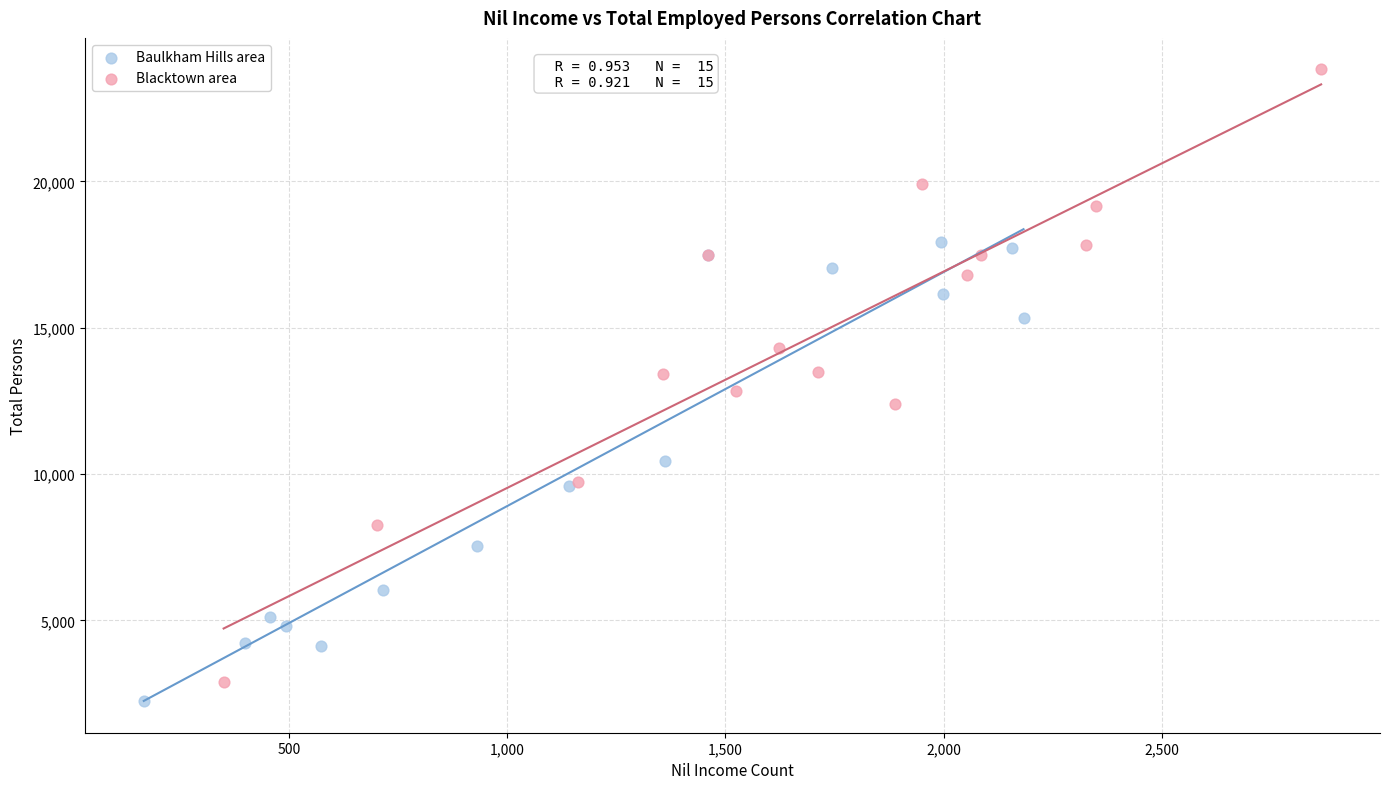

Which series has the widest spread of Y values?

Blacktown area